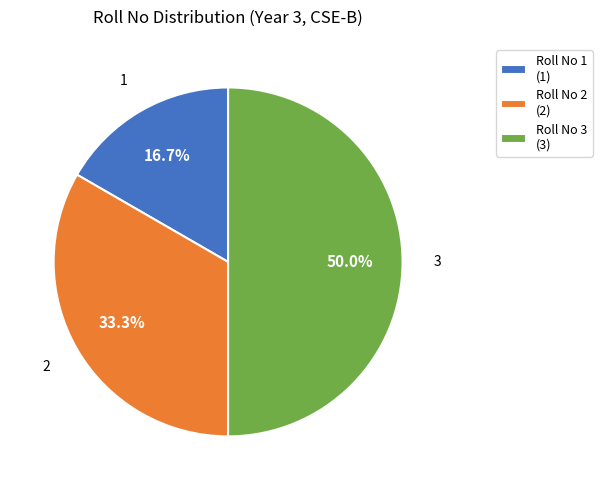

To the nearest percent, what is the average slice percentage?

33%